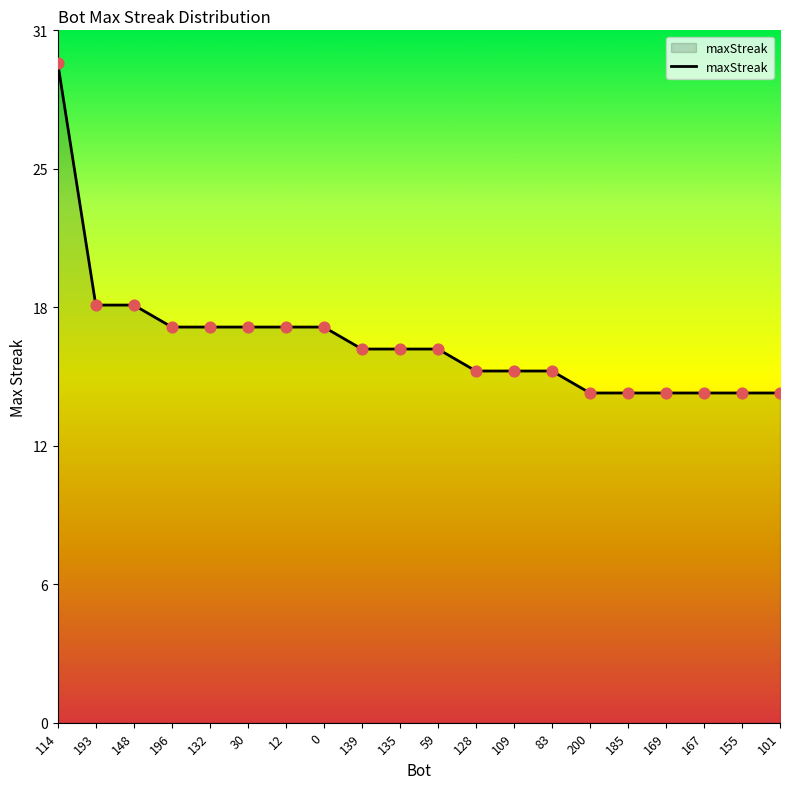

Approximately how many times larger is the value at 101 compared to 167?

1.0